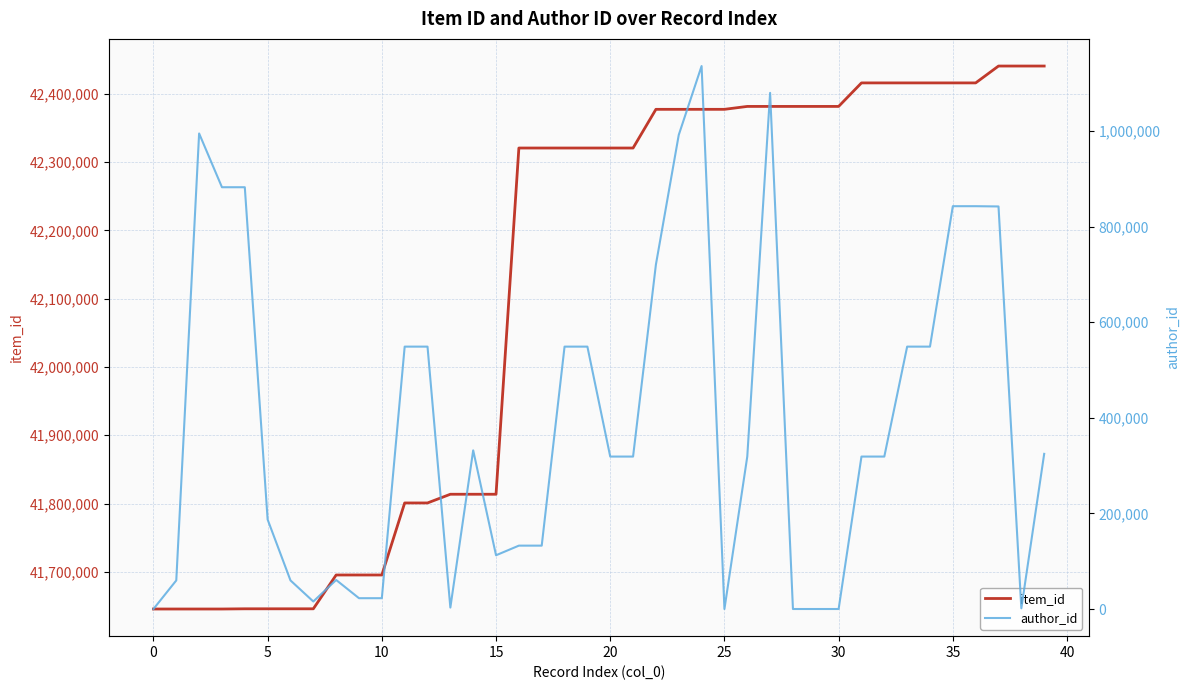

Is it true that author_id equals 548848 at 34?

True